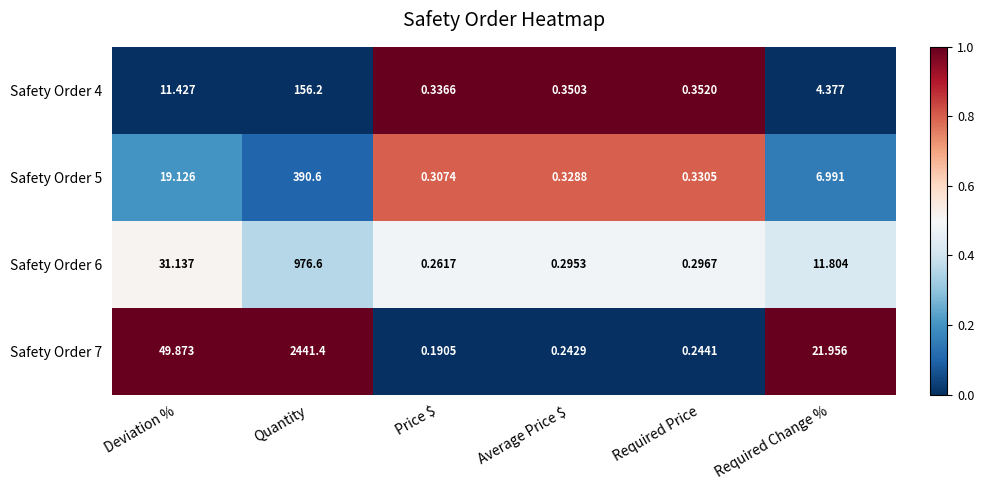

Rank the series at Required Price from highest to lowest value.

Safety Order 4, Safety Order 5, Safety Order 6, Safety Order 7